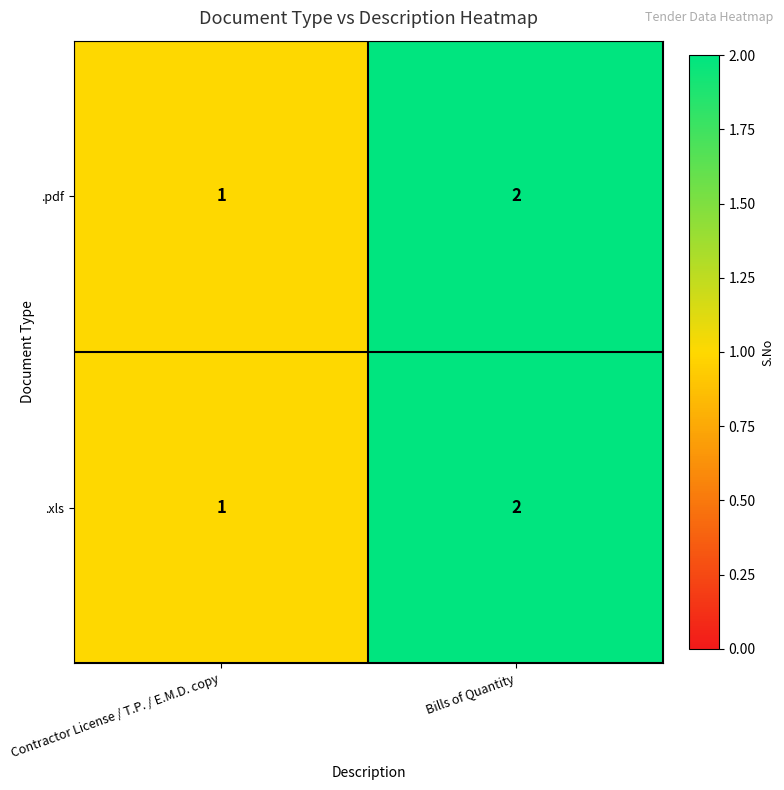

Is the value of .xls at Contractor License / T.P. / E.M.D. copy greater than the value of .pdf at Bills of Quantity?

No